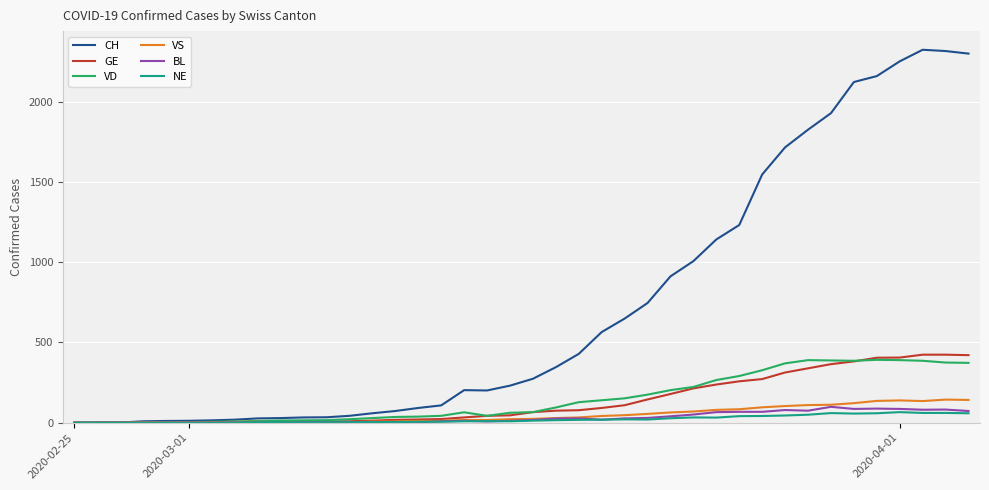

What is the maximum value shown in the chart?

2324